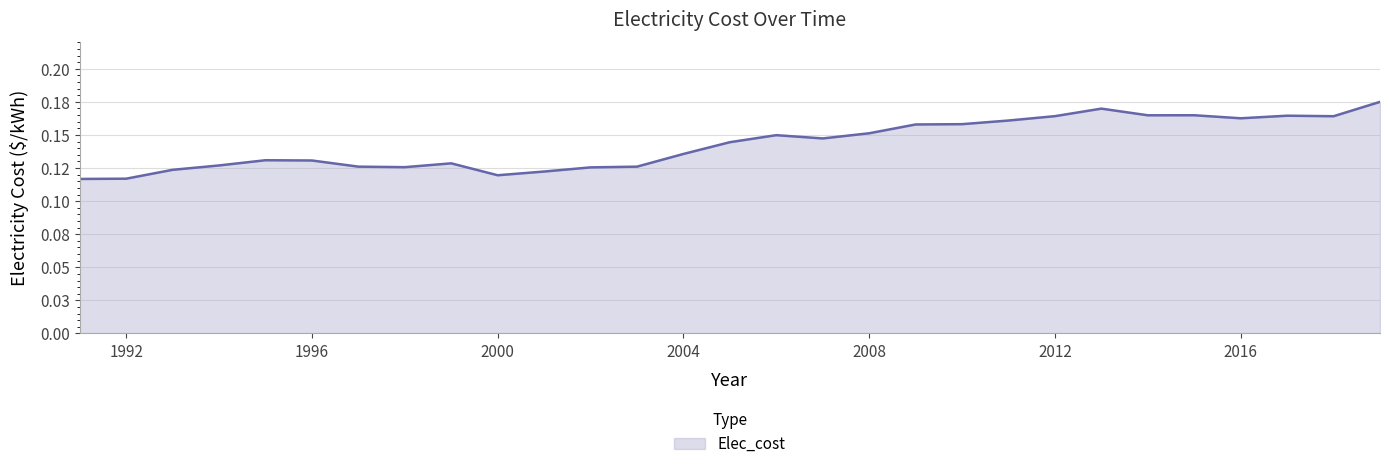

At which category does the chart reach its peak across all series?

2019